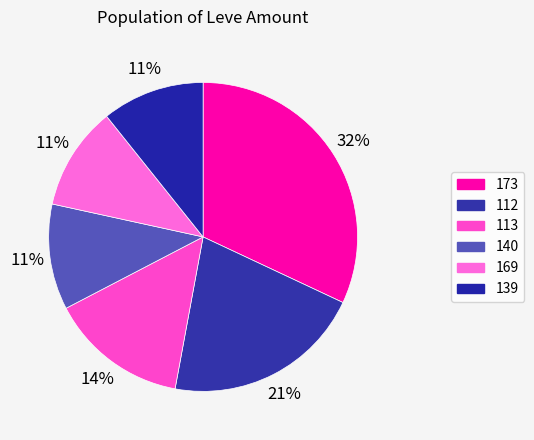

Is there any slice that represents more than half of the pie?

No